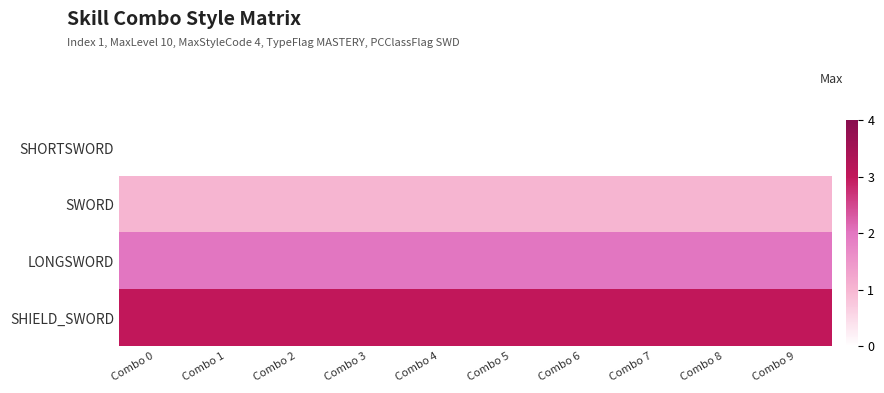

At which category is the sum across all series the highest?

Combo 0